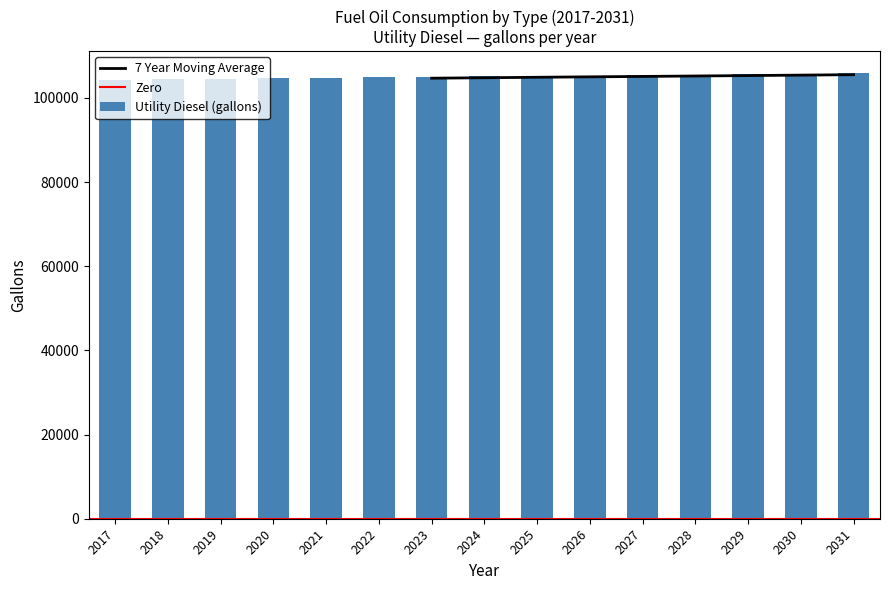

Where is Utility Diesel (gallons) nearest to the value 105074?

2024